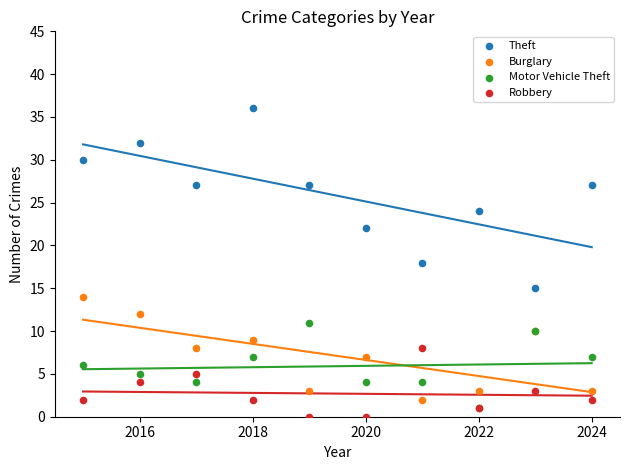

Which series reaches the maximum Y coordinate?

Theft